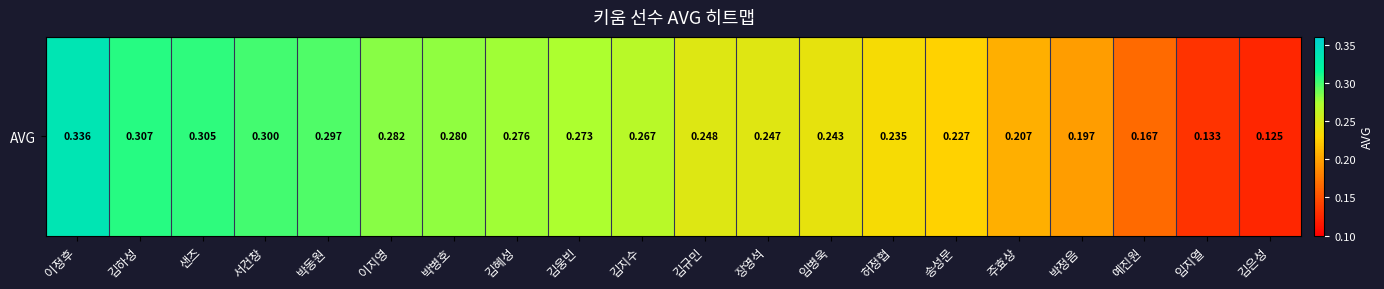

Which label corresponds to the largest value in the chart?

이정후